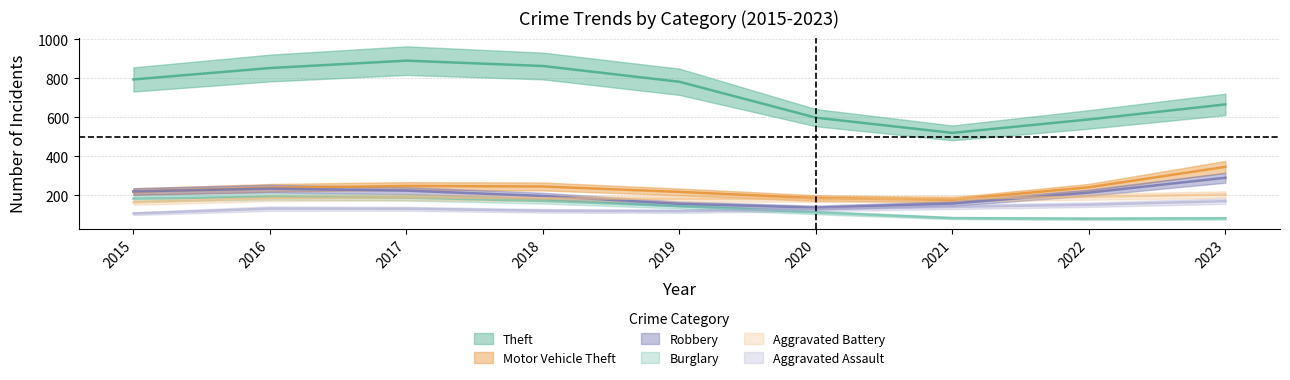

What is the average value of the Burglary series?

137.4